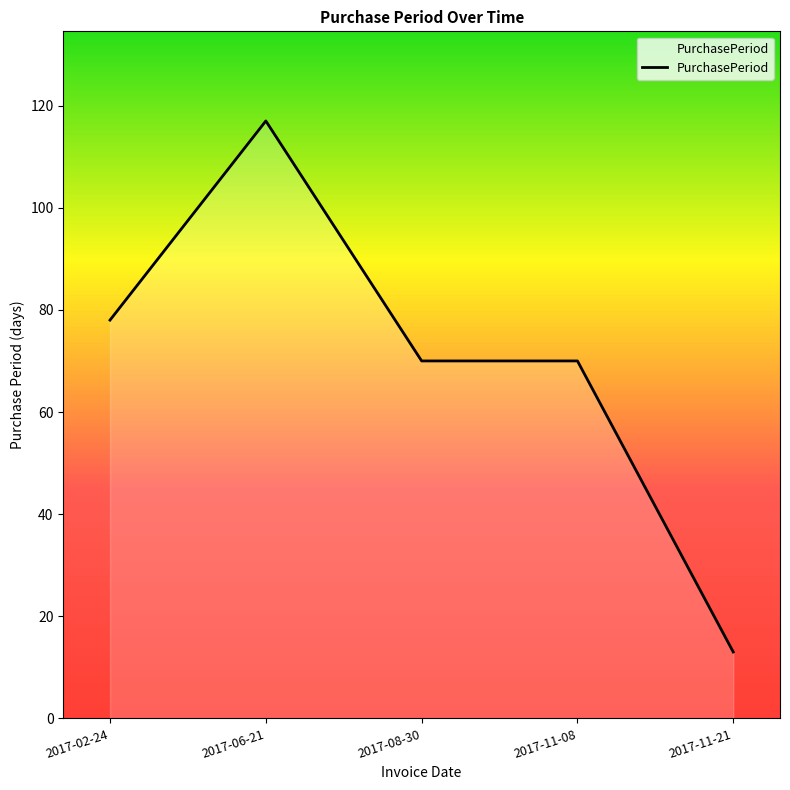

What is the maximum value shown in the chart?

117